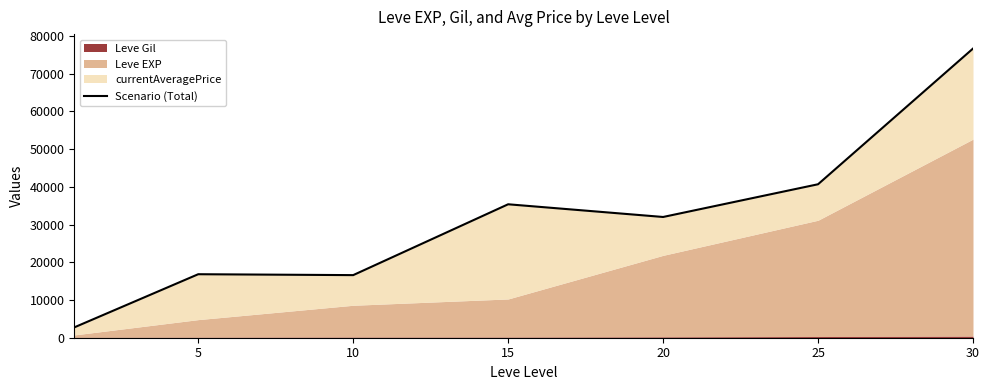

What is the sum of the values at 5 and 30?

93457